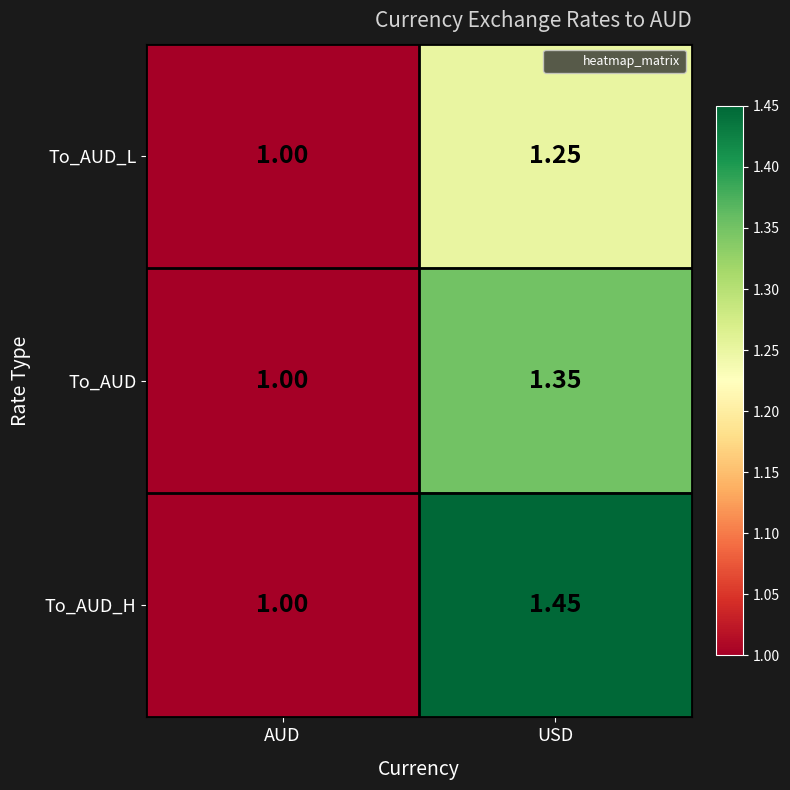

Which category has the lowest value across all series?

AUD